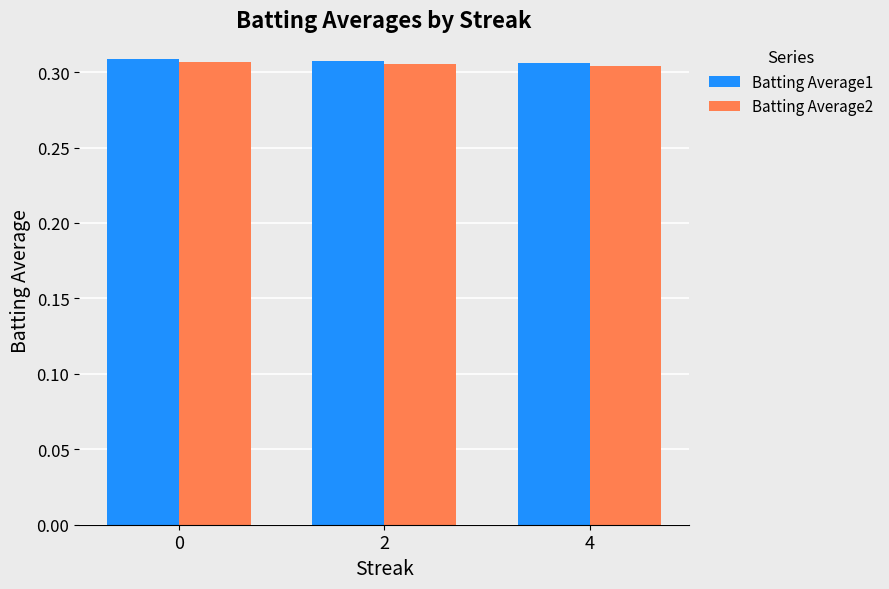

Is it true that Batting Average2 equals 0.4 at 4?

False